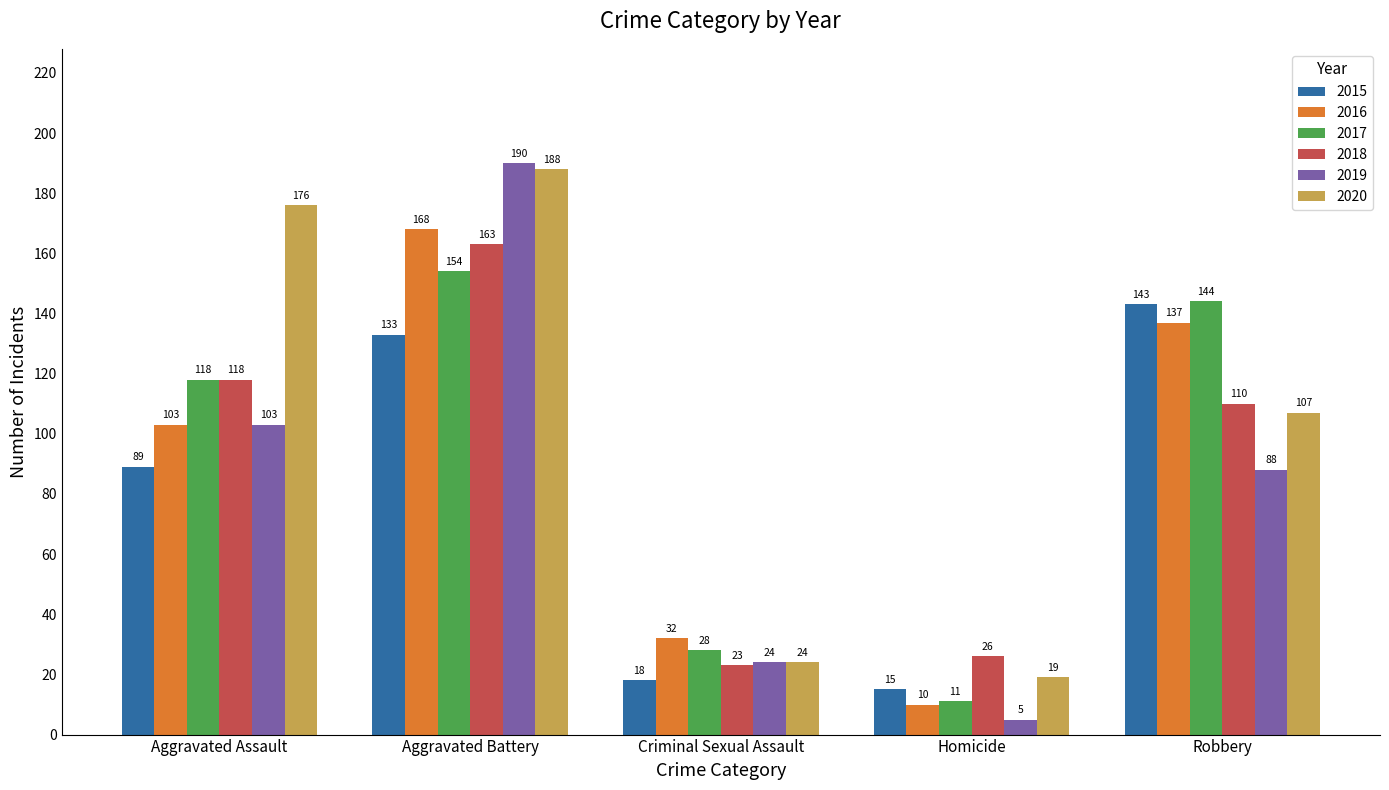

Reading right to left, what are all the values shown in this chart?

2015: Robbery=143	Homicide=15	Criminal Sexual Assault=18	Aggravated Battery=133	Aggravated Assault=89
2016: Robbery=137	Homicide=10	Criminal Sexual Assault=32	Aggravated Battery=168	Aggravated Assault=103
2017: Robbery=144	Homicide=11	Criminal Sexual Assault=28	Aggravated Battery=154	Aggravated Assault=118
2018: Robbery=110	Homicide=26	Criminal Sexual Assault=23	Aggravated Battery=163	Aggravated Assault=118
2019: Robbery=88	Homicide=5	Criminal Sexual Assault=24	Aggravated Battery=190	Aggravated Assault=103
2020: Robbery=107	Homicide=19	Criminal Sexual Assault=24	Aggravated Battery=188	Aggravated Assault=176